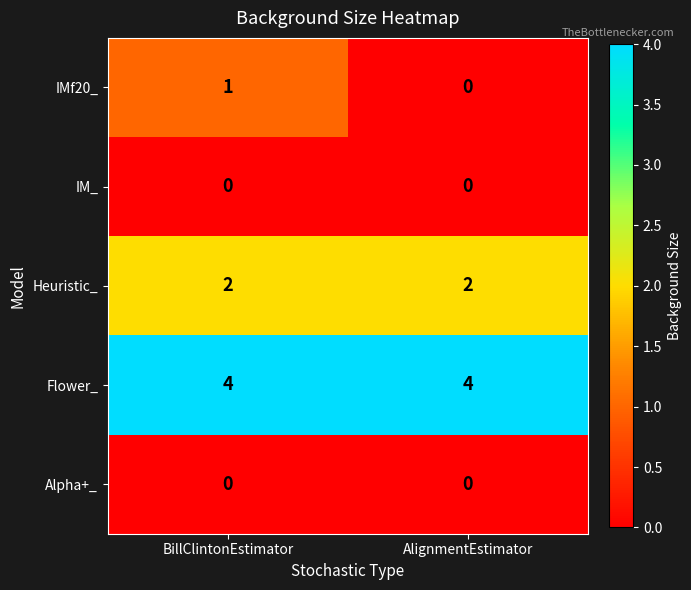

Reading left to right, what are all the values shown in this chart?

IMf20_: 1	0
IM_: 0	0
Heuristic_: 2	2
Flower_: 4	4
Alpha+_: 0	0